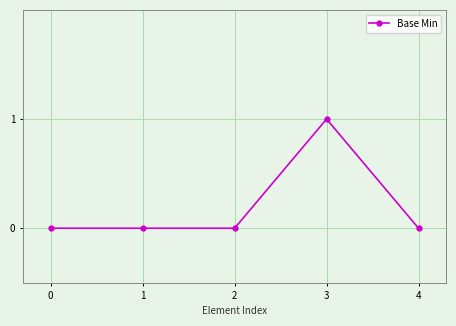

At which category does the chart reach its peak across all series?

3